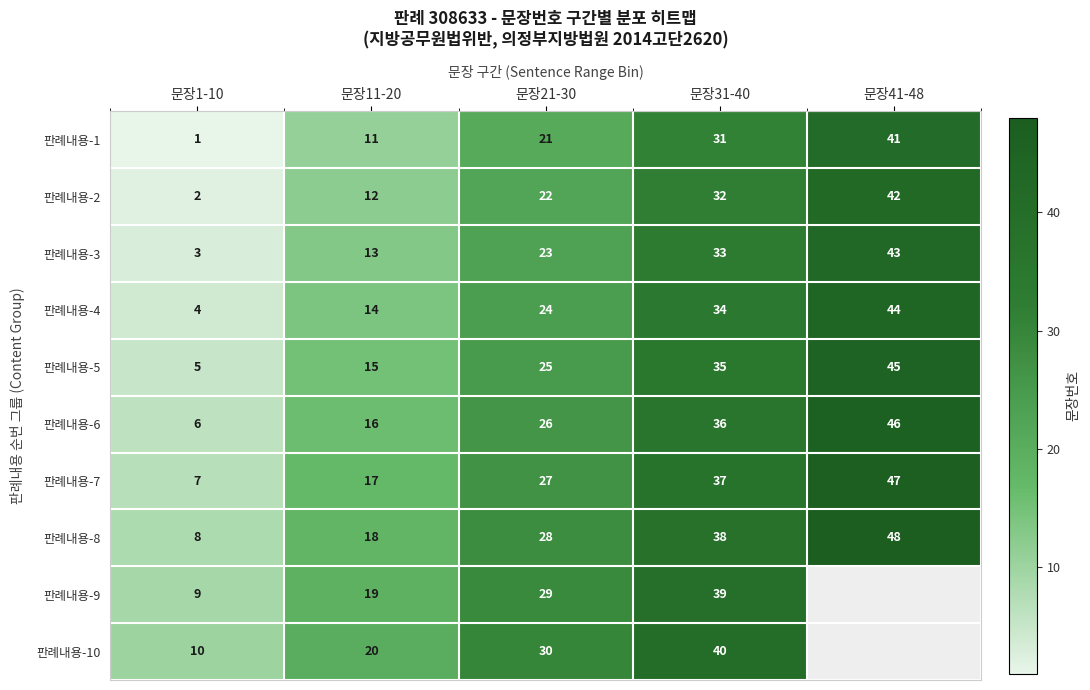

Is the value of 판례내용-10 at 문장11-20 greater than the value of 판례내용-9 at 문장31-40?

No